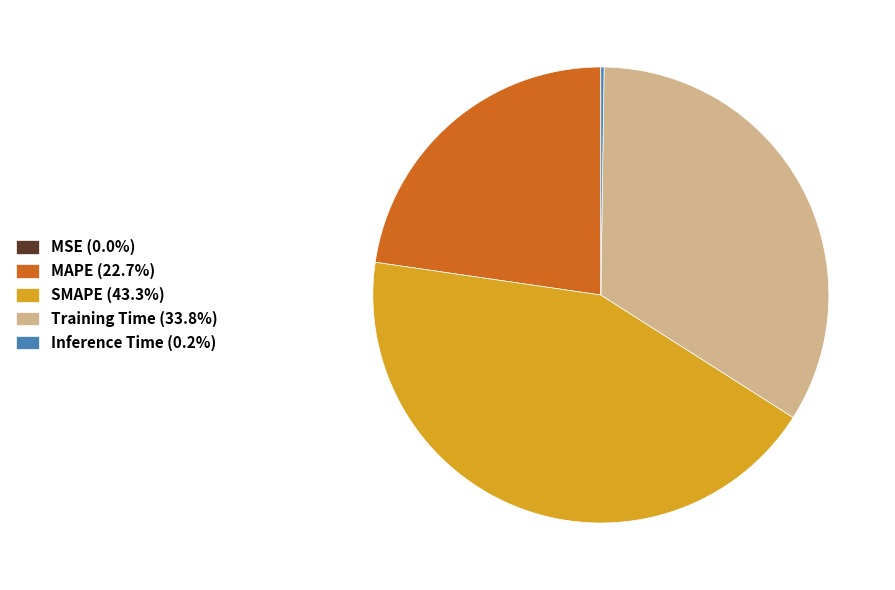

Does any single category account for the majority?

No